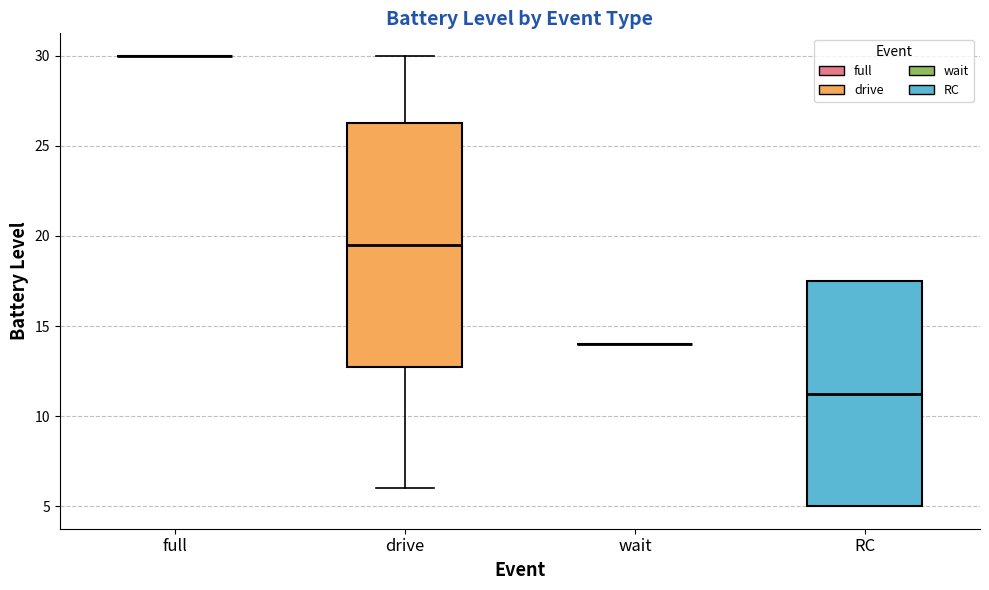

Reading left to right, read every box against the y-axis: the position of its median line, the range the box covers, and the ends of its whiskers. The values are not printed on the chart, so give them approximately, as read against the axis.

full: box collapsed to a line at 30.0, whiskers 30.0 to 30.0
drive: median 19.5, box 13.0 to 26.5, whiskers 6.0 to 30.0
wait: box collapsed to a line at 14.0, whiskers 14.0 to 14.0
RC: median 11.5, box 5.0 to 17.5, whiskers 5.0 to 17.5